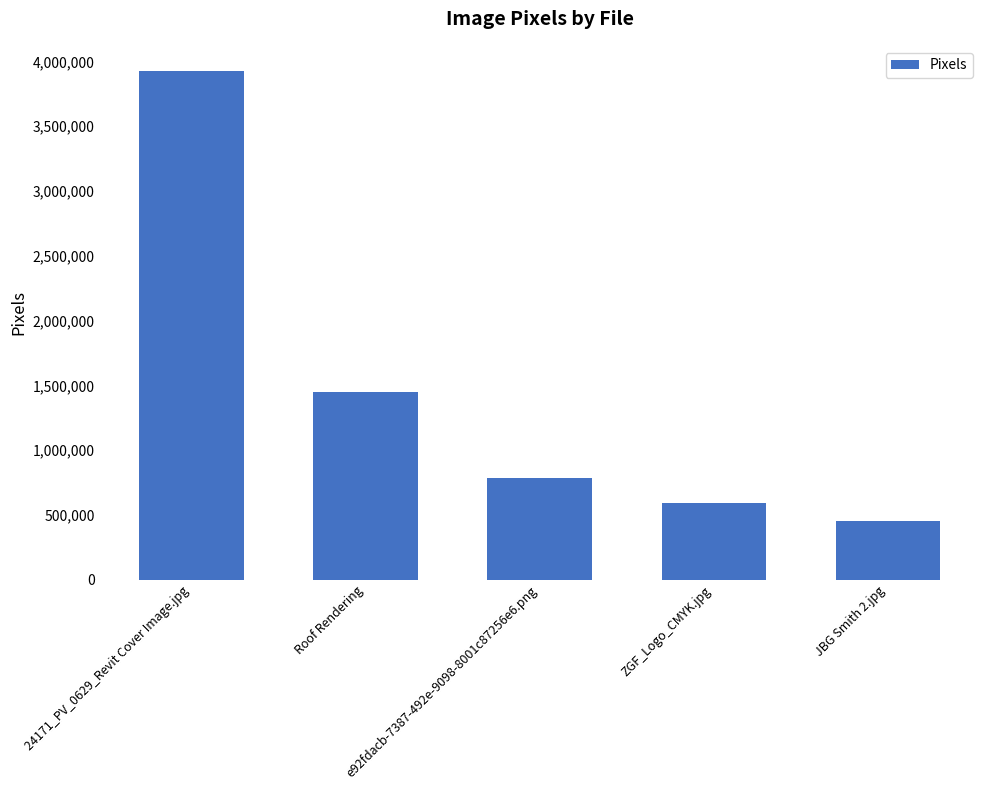

The value at Roof Rendering is 1451124. True or false?

True